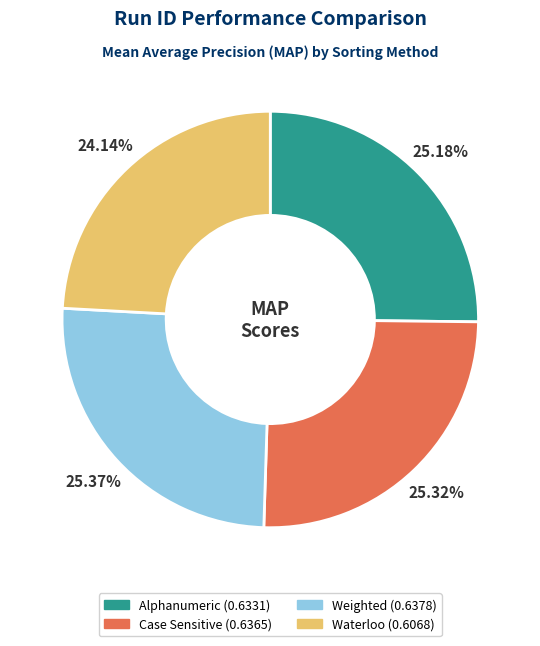

How many segments does this pie chart have?

4